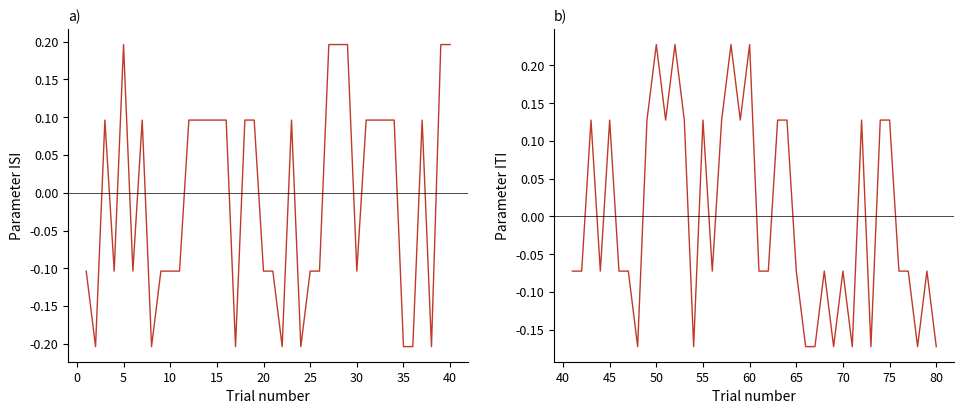

What is the sum of the ISI values at 0 and 20?

-0.3